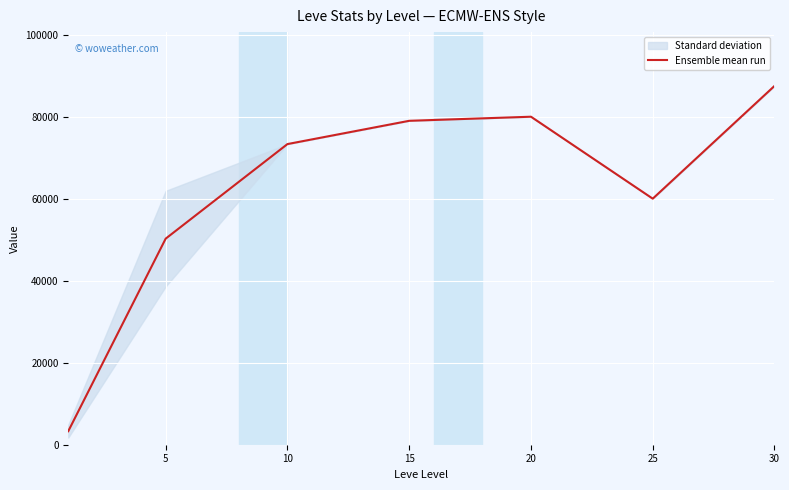

What is the maximum value shown in the chart?

87521